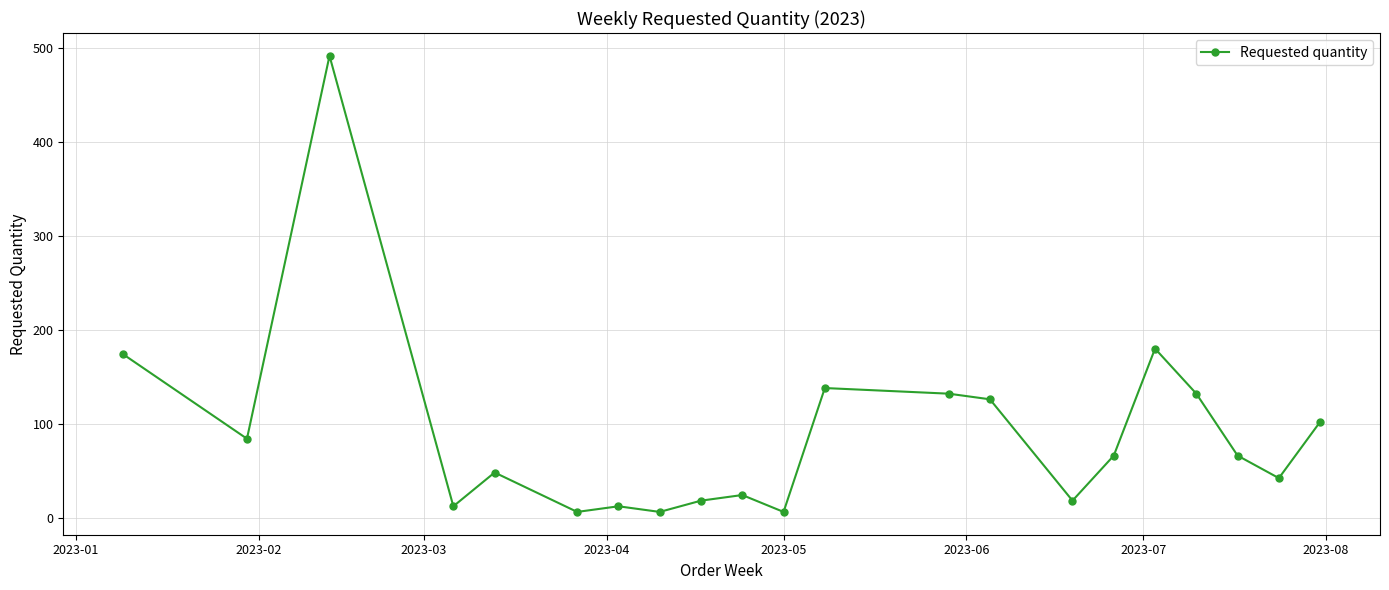

What is the average value?

90